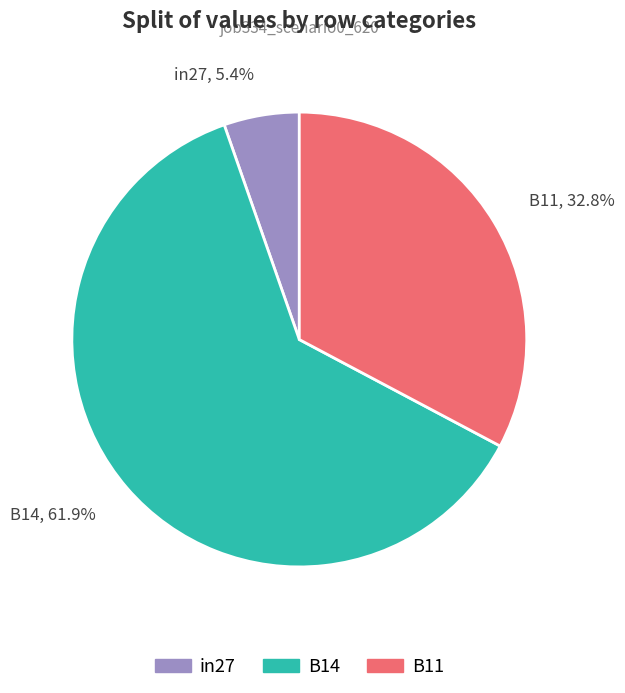

Is there a majority slice in this chart?

Yes